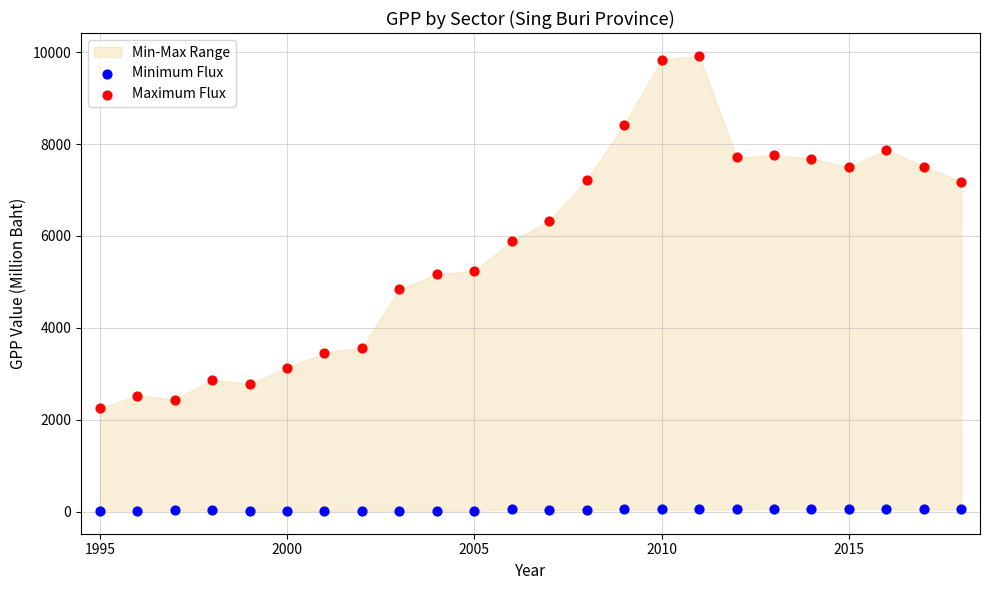

Which series contains the lowest Y value?

Minimum Flux